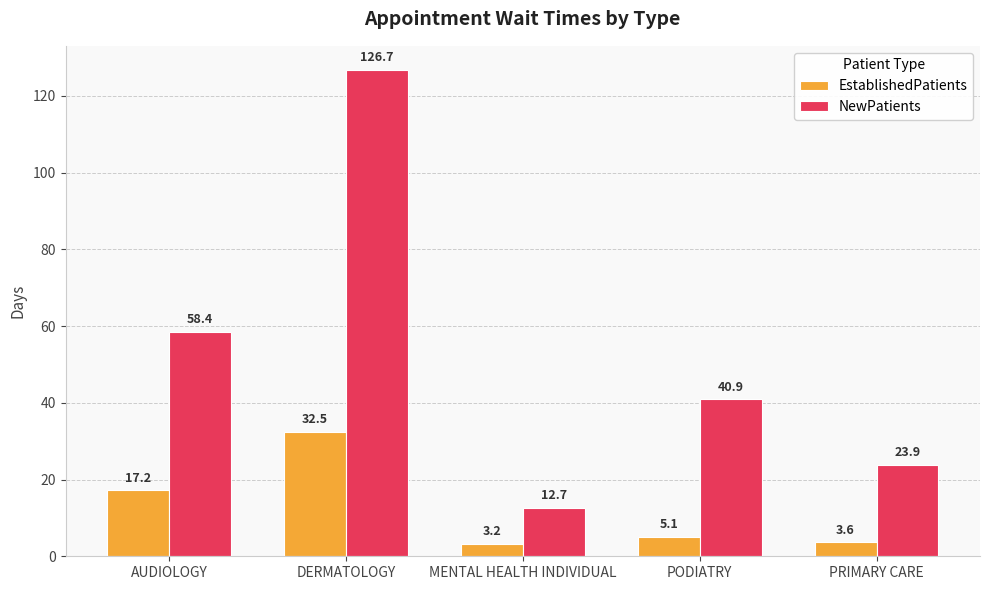

What is the difference between the second highest and second lowest values in the EstablishedPatients series?

13.6